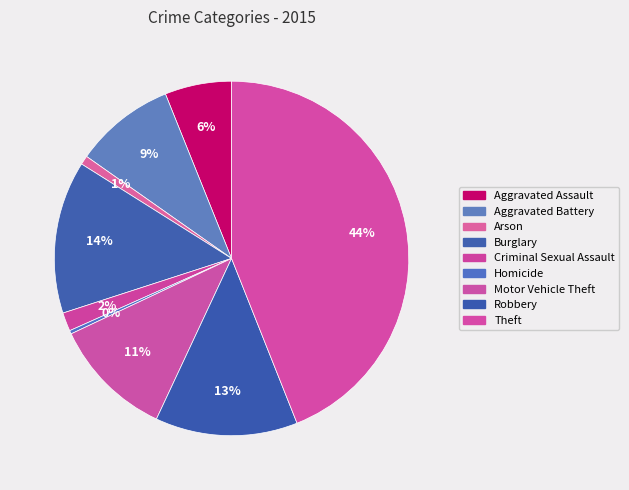

Is there a majority slice in this chart?

No